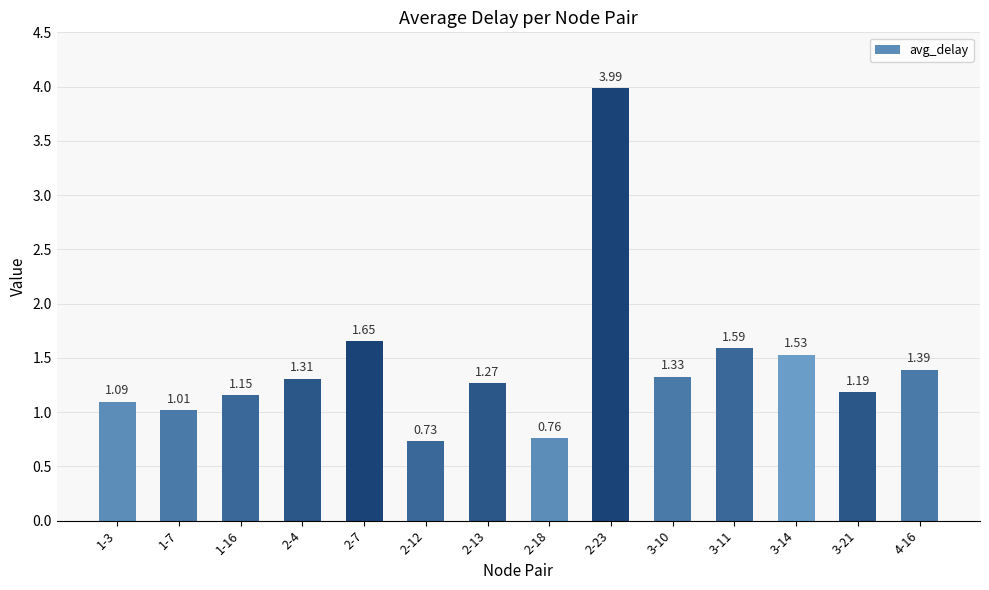

What is the sum of all values?

20.0